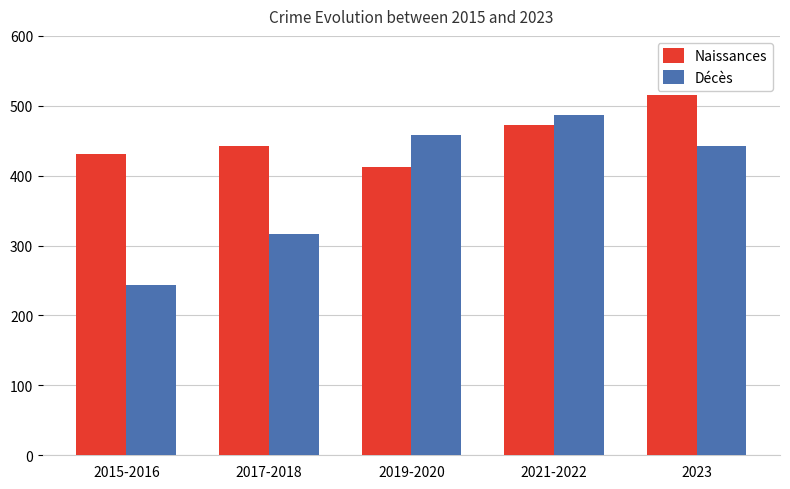

Does the chart contain any negative values?

No